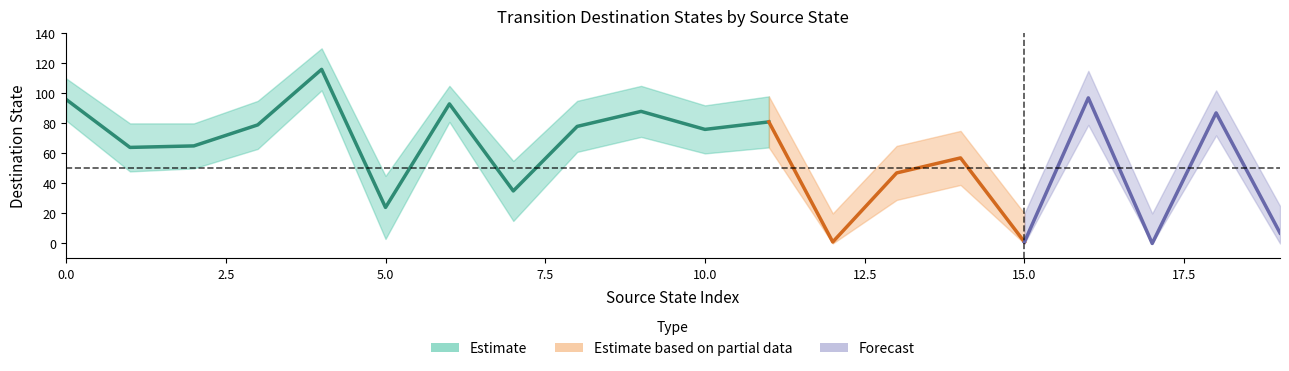

Count the number of categories in the chart.

20